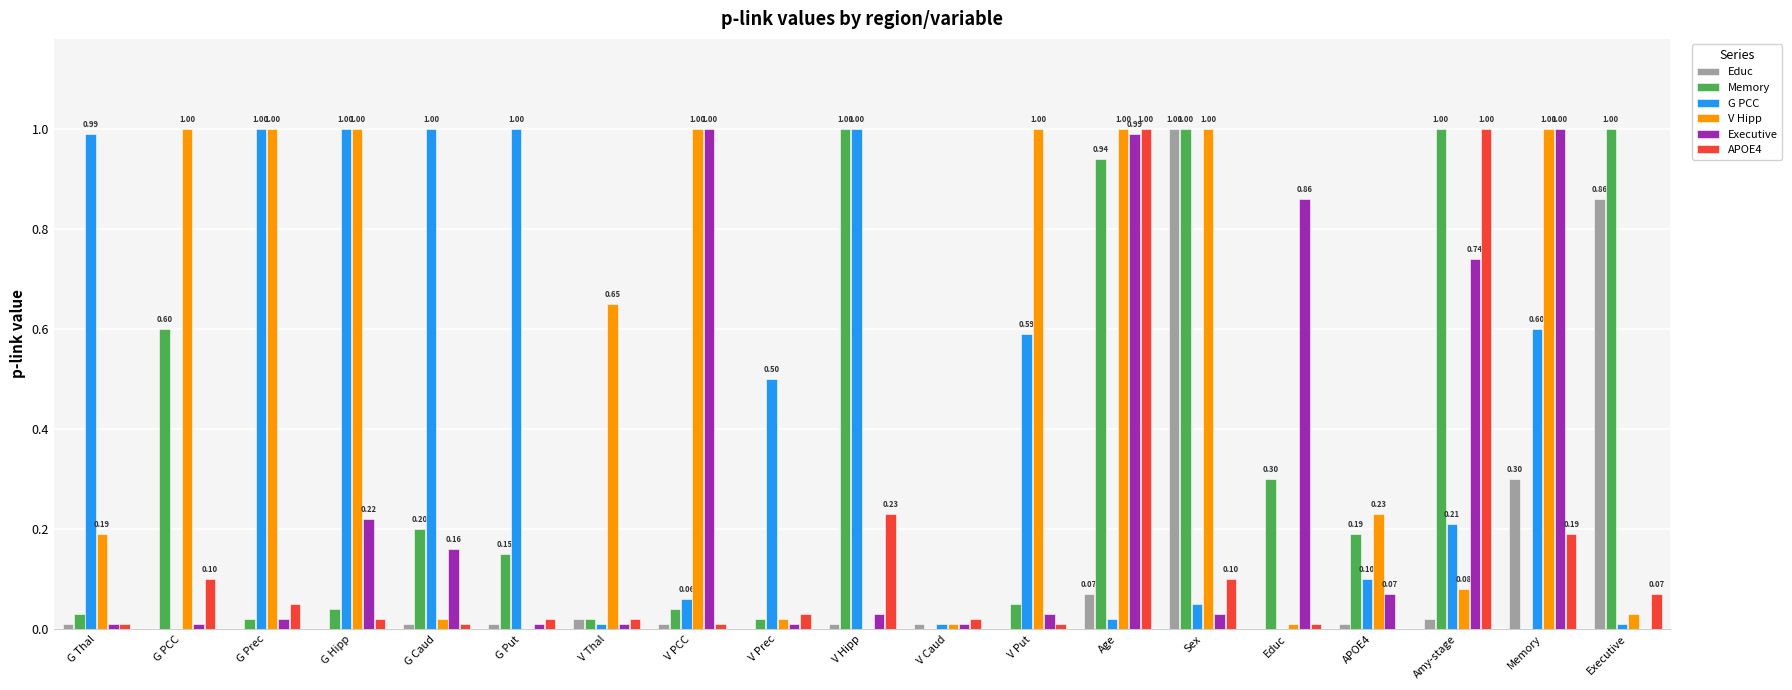

The Memory series shows 0.0 at V PCC. True or false?

True